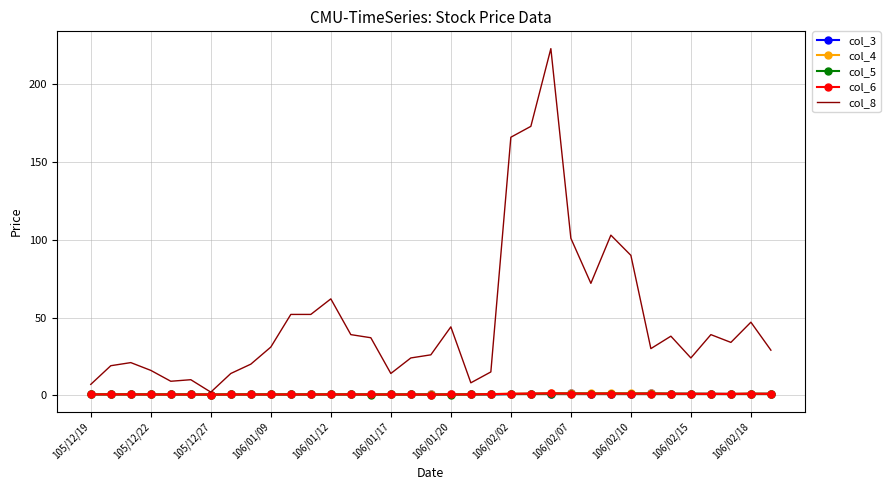

Which series has the widest spread of values?

col_8